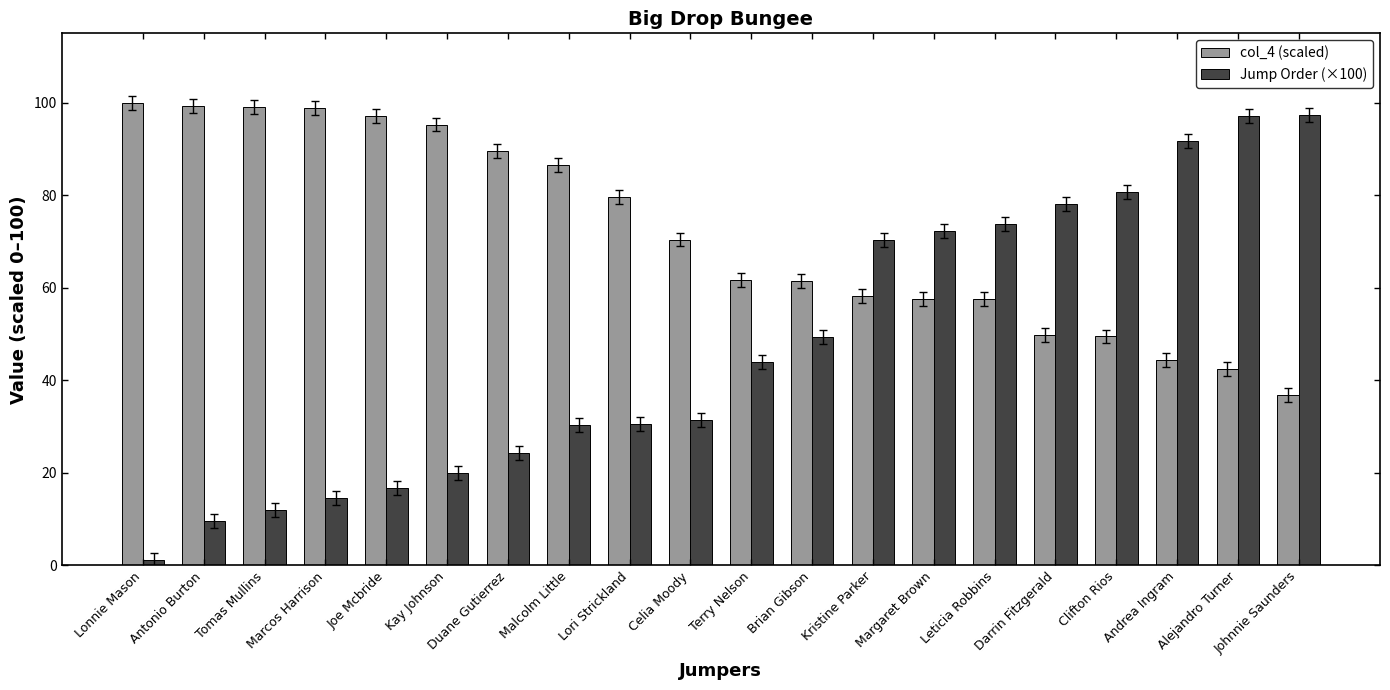

Rank the series at Malcolm Little from highest to lowest value.

col_4 (scaled), Jump Order (×100)